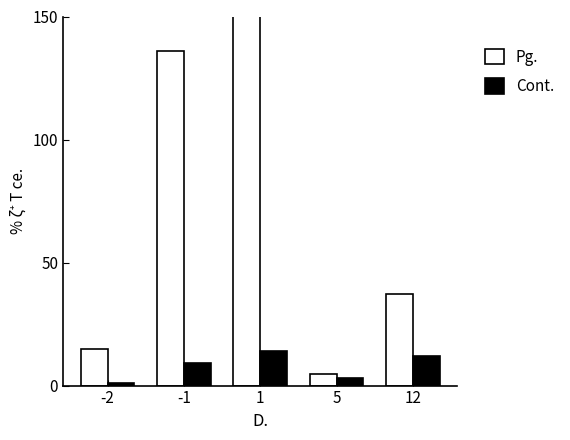

Which series has the largest total across all categories?

Pg.